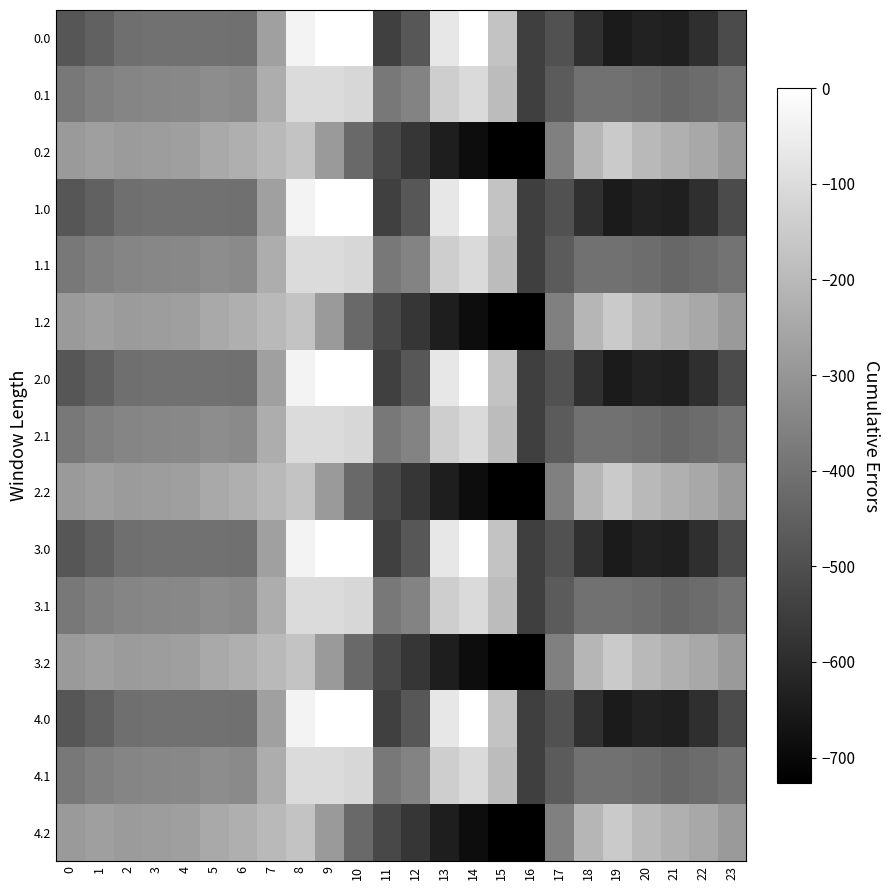

At which category is the sum across all series the highest?

8